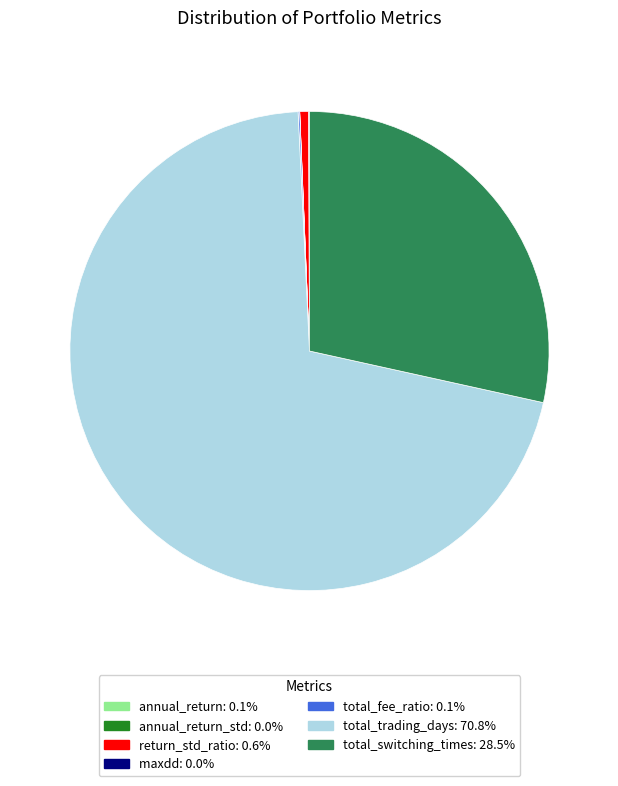

Does any single category account for the majority?

Yes